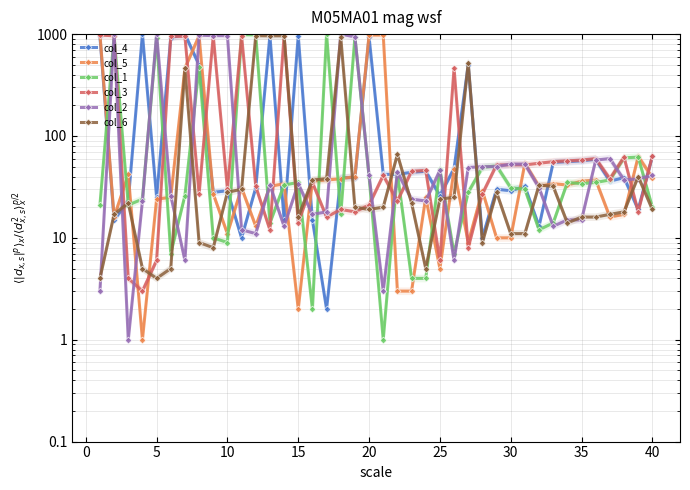

What is the sum of all col_4 values?

8752